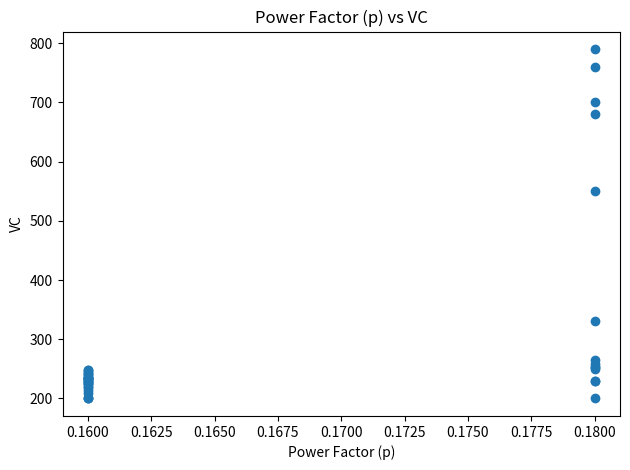

What Y value in the scatter plot is closest to 495?

550.0